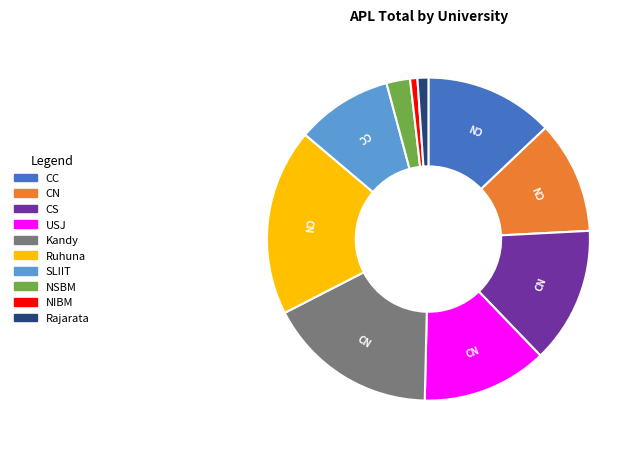

Which slice is the smallest?

NIBM